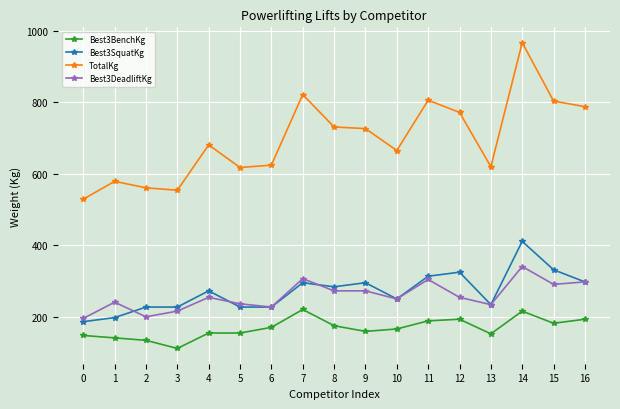

What is the lowest value of the Best3SquatKg series?

186.0